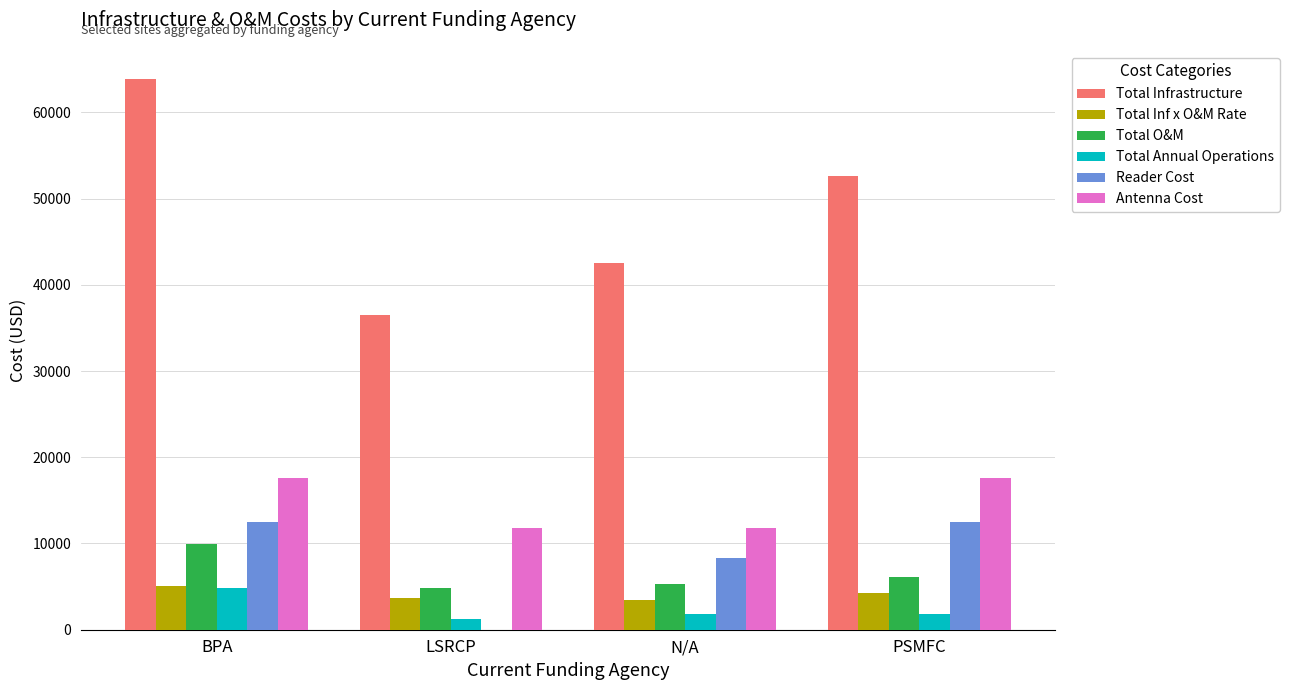

Which series has the largest total across all categories?

Total Infrastructure